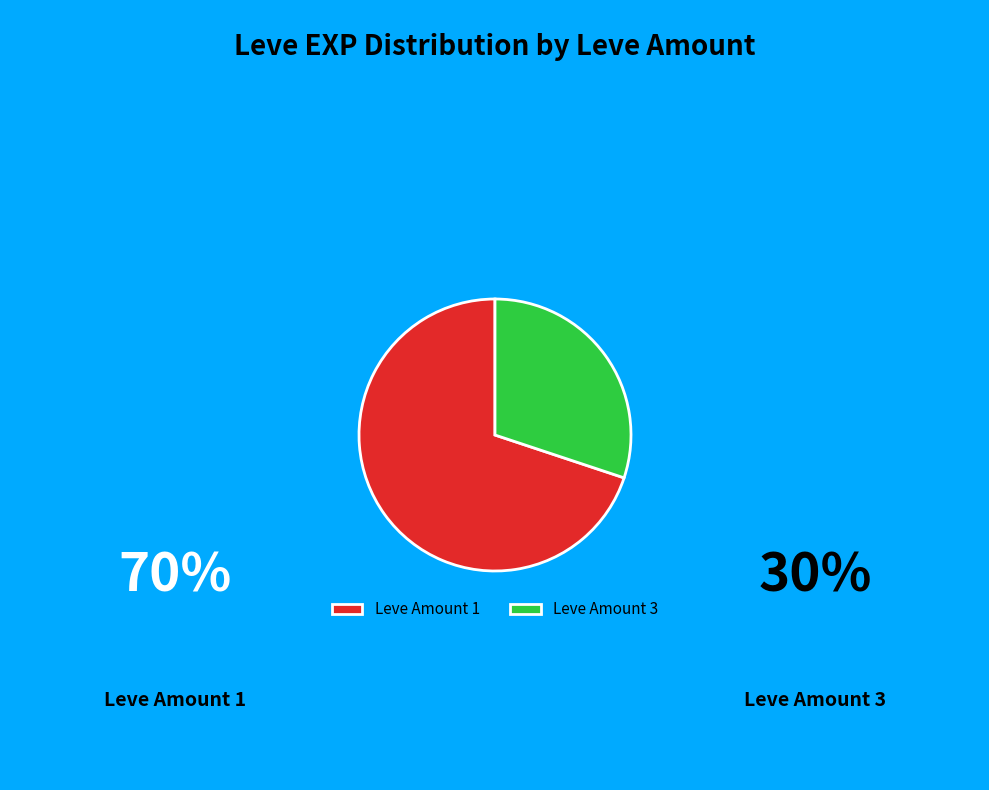

Does any single category account for the majority?

Yes